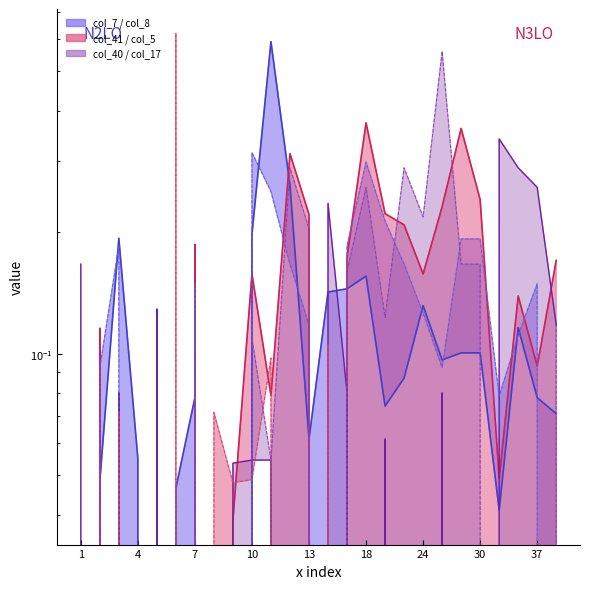

How many interior local peaks does the col_40 series have?

6